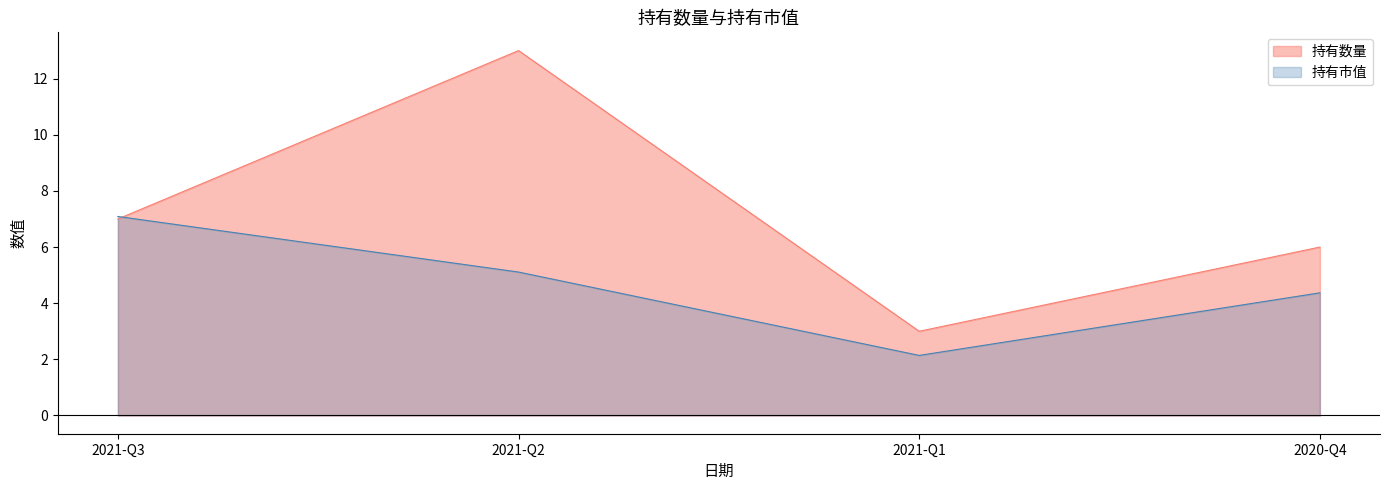

What is the label of the 3rd point from the right?

2021-Q2